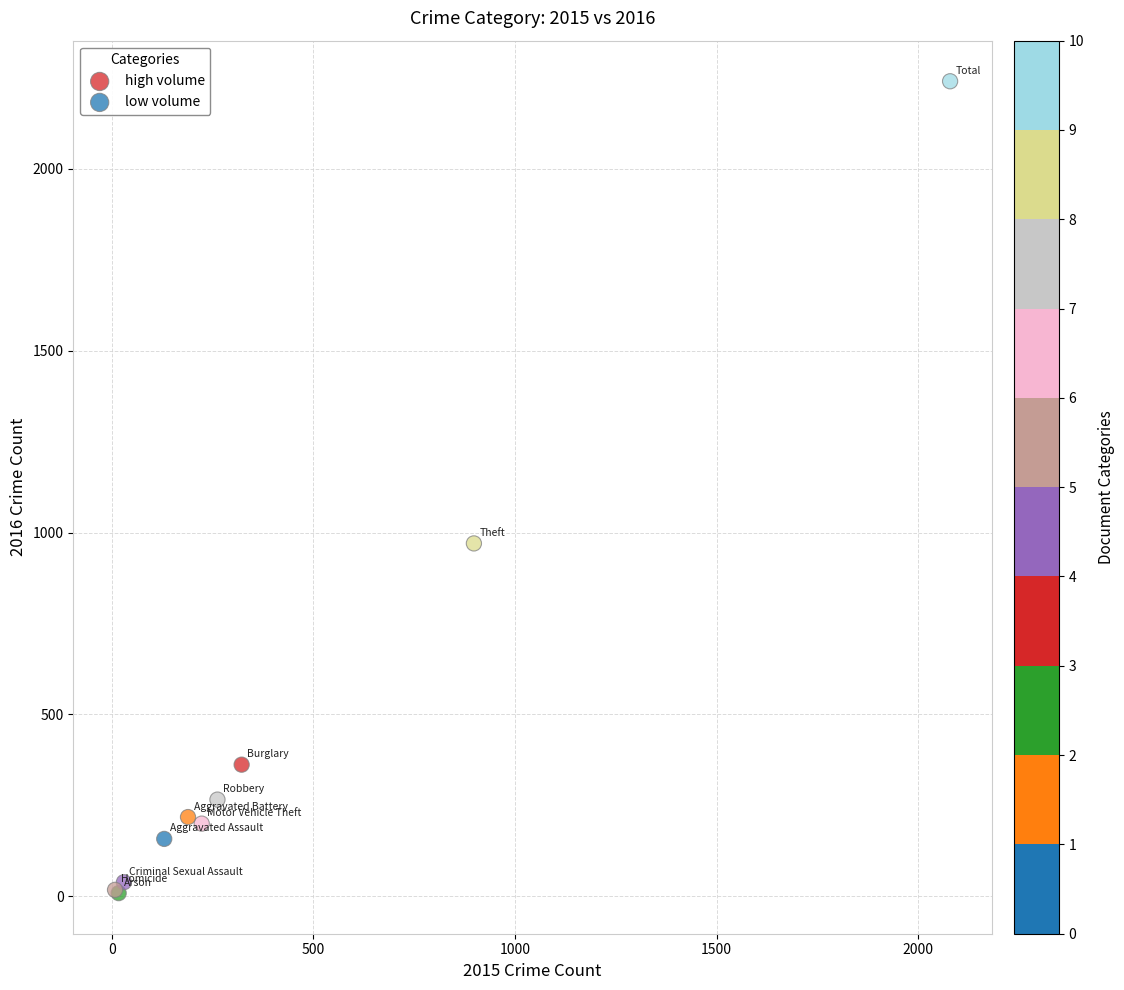

What are all the series names shown in the legend?

high volume, low volume